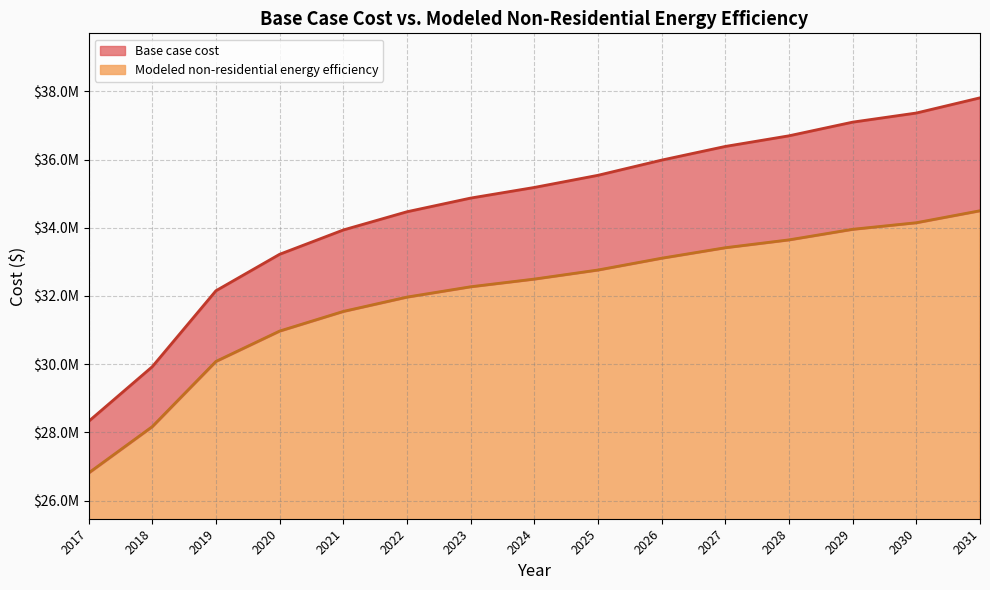

What is the highest value of the Base case cost series?

37809762.3